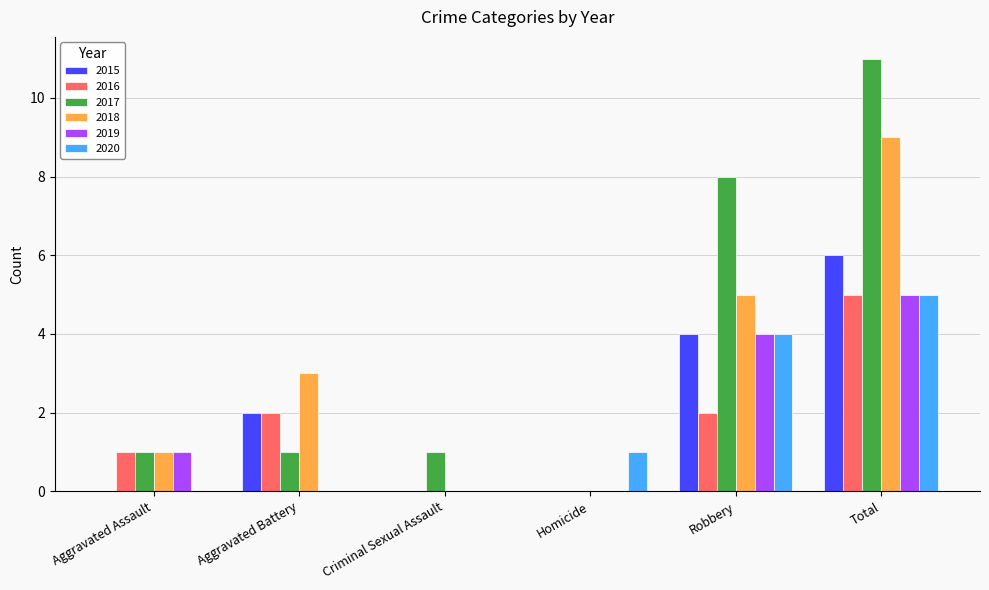

Which series has the largest total across all categories?

2017